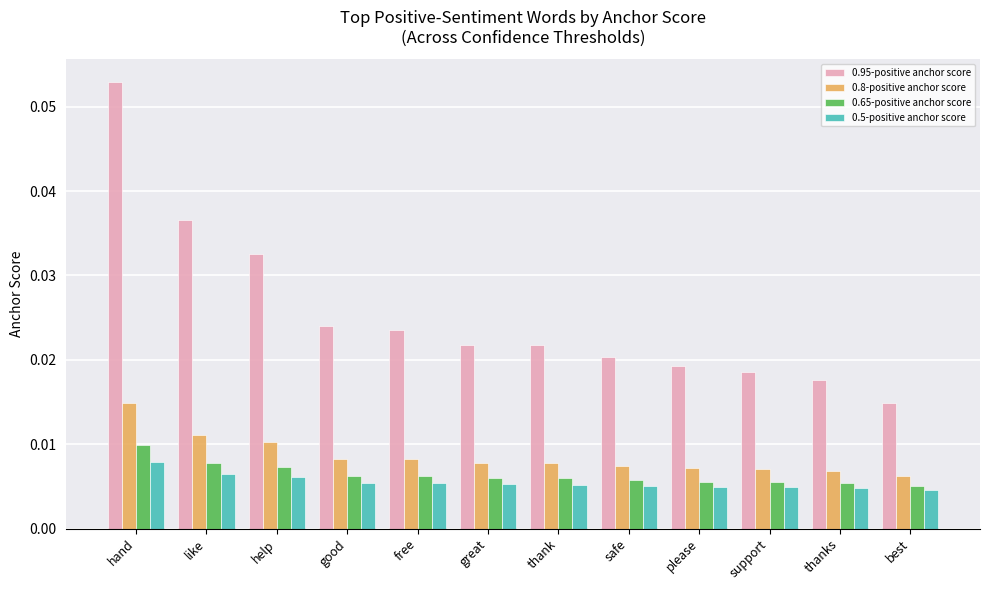

Which series has the largest total across all categories?

0.95-positive anchor score